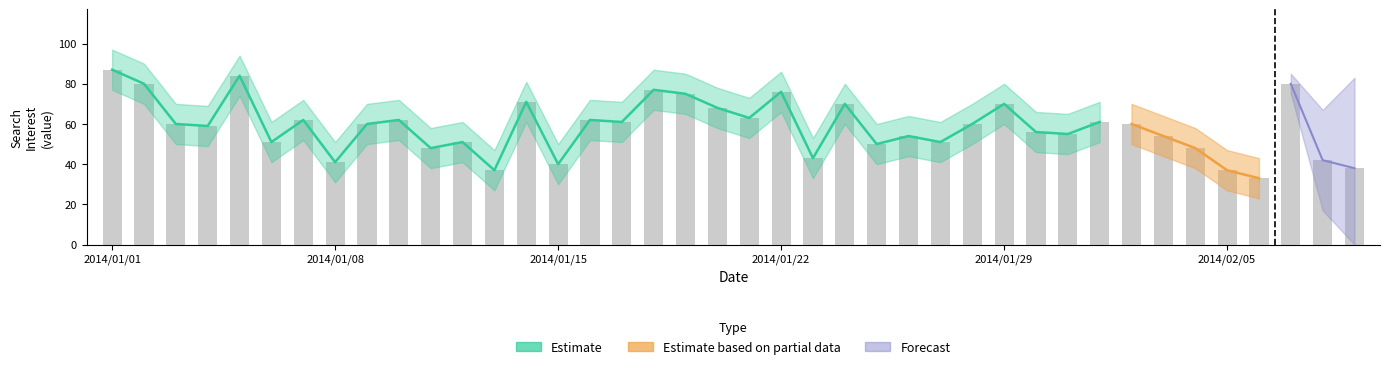

Are the bars grouped side by side (vs. stacked)?

No